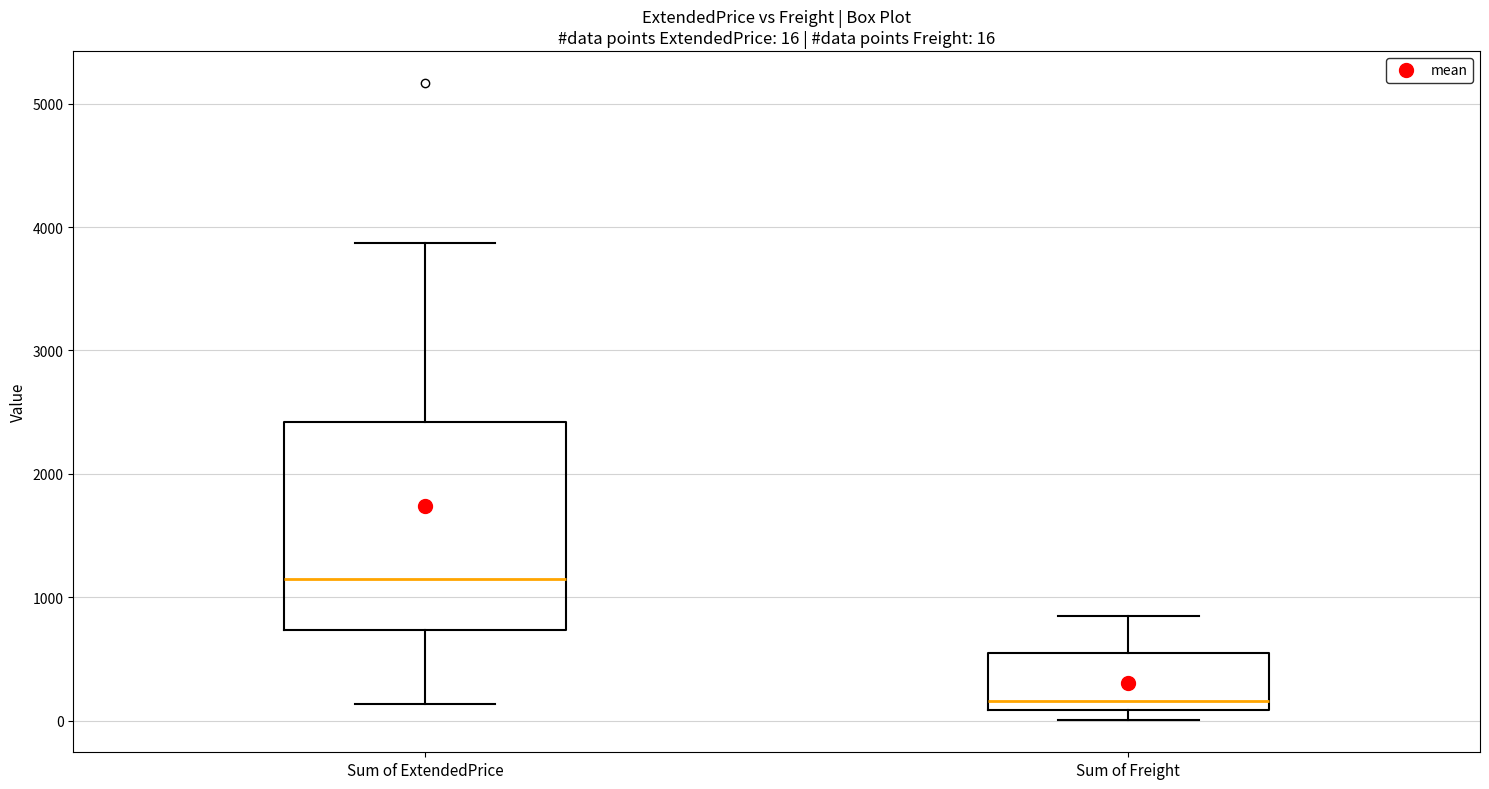

Which box is the tallest, from its lower edge to its upper edge?

Sum of ExtendedPrice